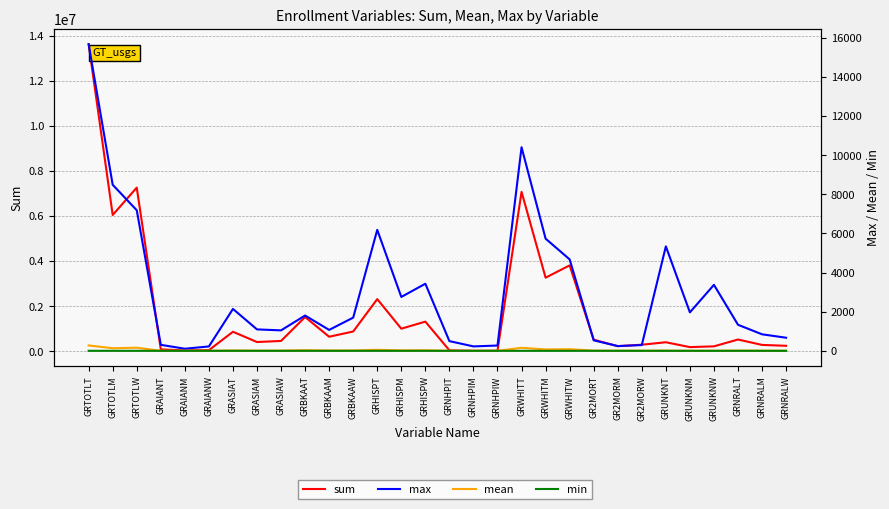

Reading right to left, extract all data points from this chart.

sum: GRNRALW=239647.0	GRNRALM=278508.0	GRNRALT=518155.0	GRUNKNW=215363.0	GRUNKNM=181660.0	GRUNKNT=397023.0	GR2MORW=287481.0	GR2MORM=223103.0	GR2MORT=510584.0	GRWHITW=3807375.0	GRWHITM=3261913.0	GRWHITT=7069288.0	GRNHPIW=20131.0	GRNHPIM=16826.0	GRNHPIT=36957.0	GRHISPW=1312077.0	GRHISPM=998902.0	GRHISPT=2310979.0	GRBKAAW=873809.0	GRBKAAM=641205.0	GRBKAAT=1515014.0	GRASIAW=455133.0	GRASIAM=406845.0	GRASIAT=861978.0	GRAIANW=45672.0	GRAIANM=34800.0	GRAIANT=80472.0	GRTOTLW=7256688.0	GRTOTLM=6043762.0	GRTOTLT=13619062.0
max: GRNRALW=669.0	GRNRALM=844.0	GRNRALT=1332.0	GRUNKNW=3372.0	GRUNKNM=1966.0	GRUNKNT=5338.0	GR2MORW=294.0	GR2MORM=243.0	GR2MORT=537.0	GRWHITW=4673.0	GRWHITM=5733.0	GRWHITT=10406.0	GRNHPIW=270.0	GRNHPIM=226.0	GRNHPIT=496.0	GRHISPW=3429.0	GRHISPM=2754.0	GRHISPT=6183.0	GRBKAAW=1697.0	GRBKAAM=1069.0	GRBKAAT=1804.0	GRASIAW=1046.0	GRASIAM=1095.0	GRASIAT=2141.0	GRAIANW=224.0	GRAIANM=107.0	GRAIANT=306.0	GRTOTLW=7185.0	GRTOTLM=8486.0	GRTOTLT=15671.0
mean: GRNRALW=5.3	GRNRALM=6.1	GRNRALT=11.4	GRUNKNW=4.7	GRUNKNM=4.0	GRUNKNT=8.7	GR2MORW=6.3	GR2MORM=4.9	GR2MORT=11.2	GRWHITW=83.5	GRWHITM=71.6	GRWHITT=155.1	GRNHPIW=0.4	GRNHPIM=0.4	GRNHPIT=0.8	GRHISPW=28.8	GRHISPM=21.9	GRHISPT=50.7	GRBKAAW=19.2	GRBKAAM=14.1	GRBKAAT=33.2	GRASIAW=10.0	GRASIAM=8.9	GRASIAT=18.9	GRAIANW=1.0	GRAIANM=0.8	GRAIANT=1.8	GRTOTLW=159.2	GRTOTLM=132.6	GRTOTLT=274.9
min: GRNRALW=0.0	GRNRALM=0.0	GRNRALT=0.0	GRUNKNW=0.0	GRUNKNM=0.0	GRUNKNT=0.0	GR2MORW=0.0	GR2MORM=0.0	GR2MORT=0.0	GRWHITW=0.0	GRWHITM=0.0	GRWHITT=0.0	GRNHPIW=0.0	GRNHPIM=0.0	GRNHPIT=0.0	GRHISPW=0.0	GRHISPM=0.0	GRHISPT=0.0	GRBKAAW=0.0	GRBKAAM=0.0	GRBKAAT=0.0	GRASIAW=0.0	GRASIAM=0.0	GRASIAT=0.0	GRAIANW=0.0	GRAIANM=0.0	GRAIANT=0.0	GRTOTLW=0.0	GRTOTLM=0.0	GRTOTLT=1.0